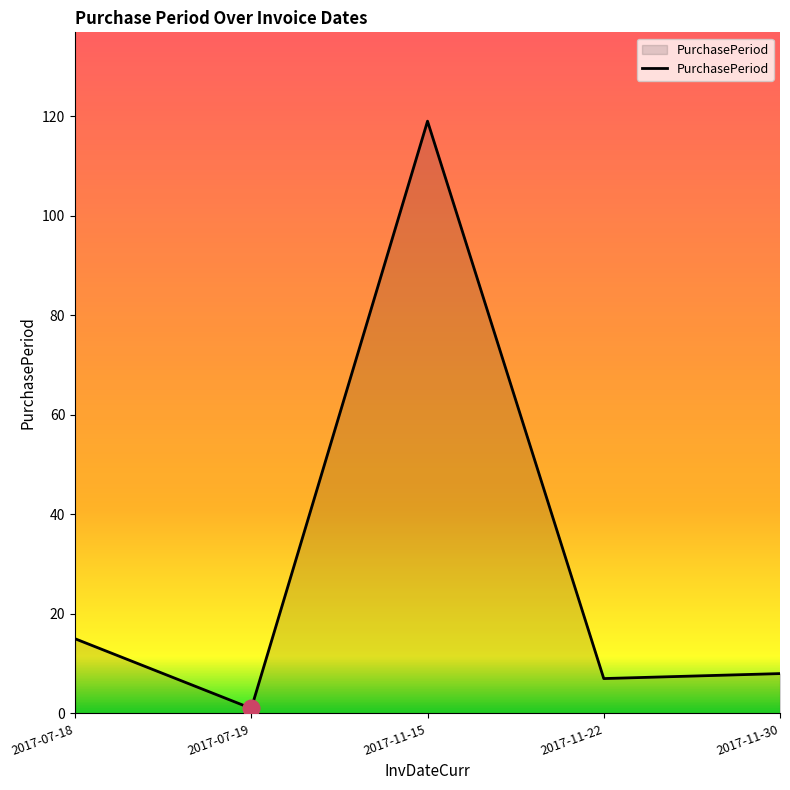

How many interior local peaks (higher than both neighbors) does the data have?

1